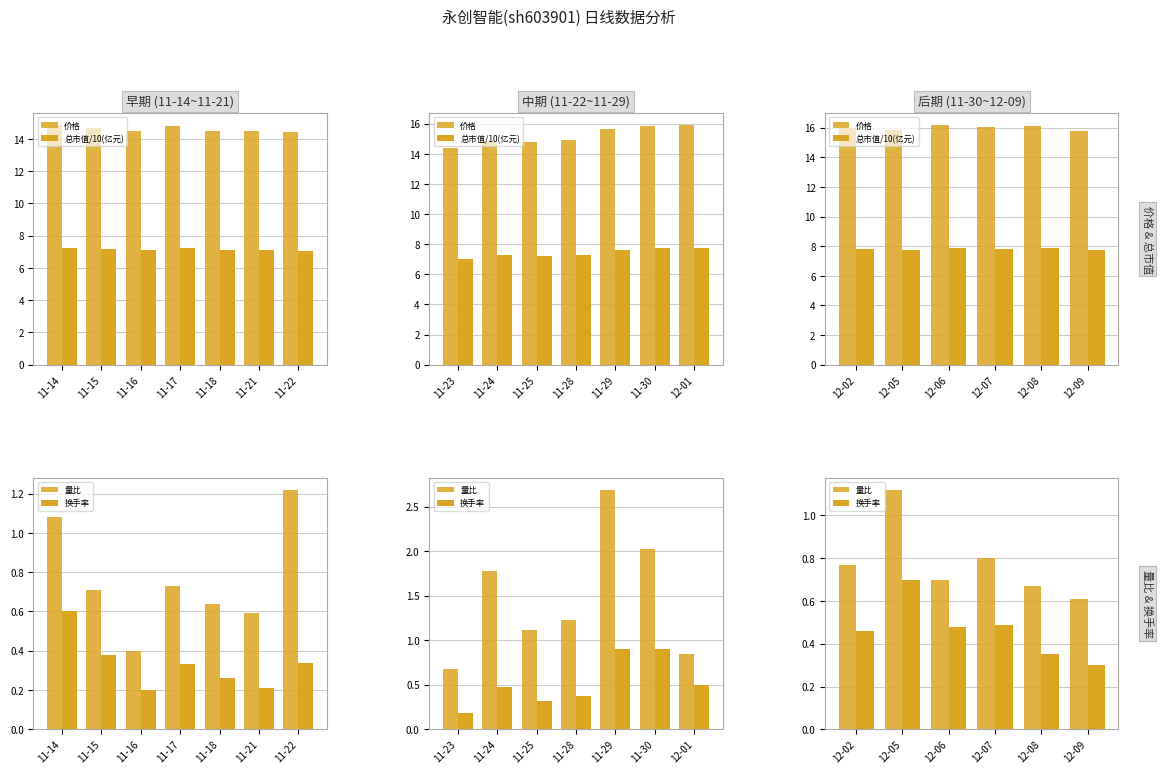

How many series are shown in this chart?

4